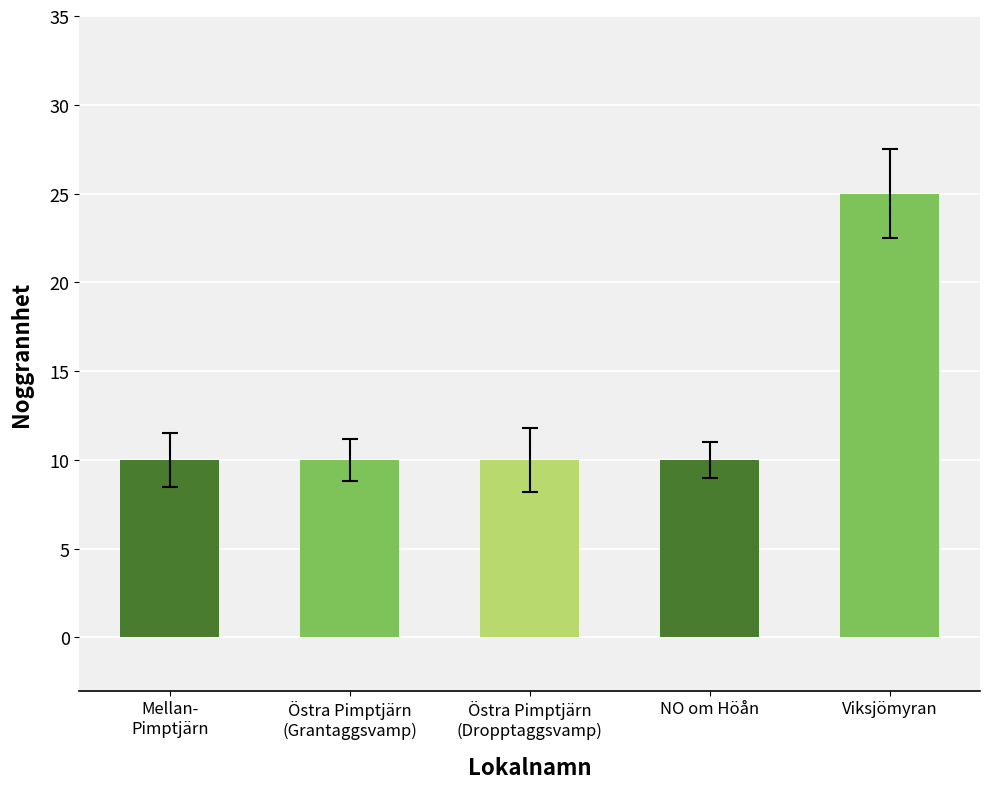

What is the difference between the values at Viksjömyran and Östra Pimptjärn
(Grantaggsvamp)?

15